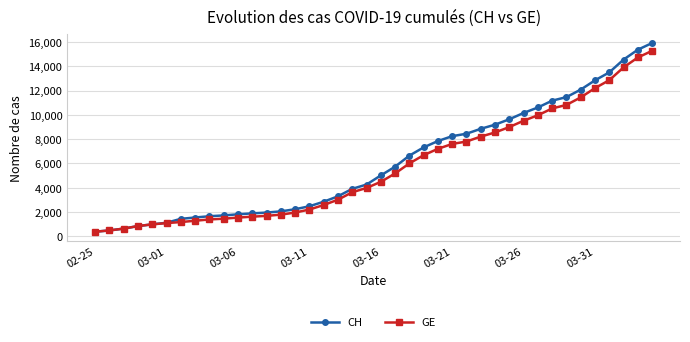

What is the minimum value shown in the chart?

375